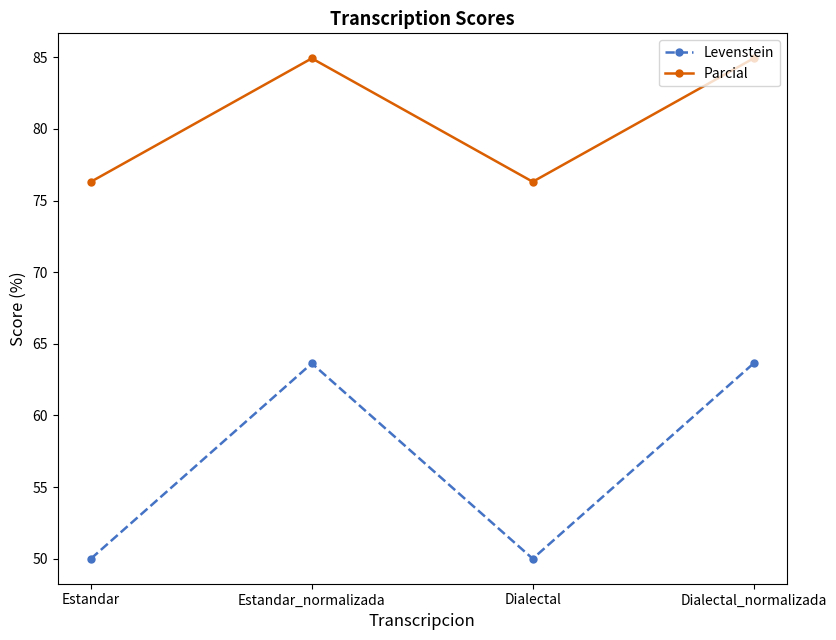

Where does the Levenstein series first go above 63?

Estandar_normalizada